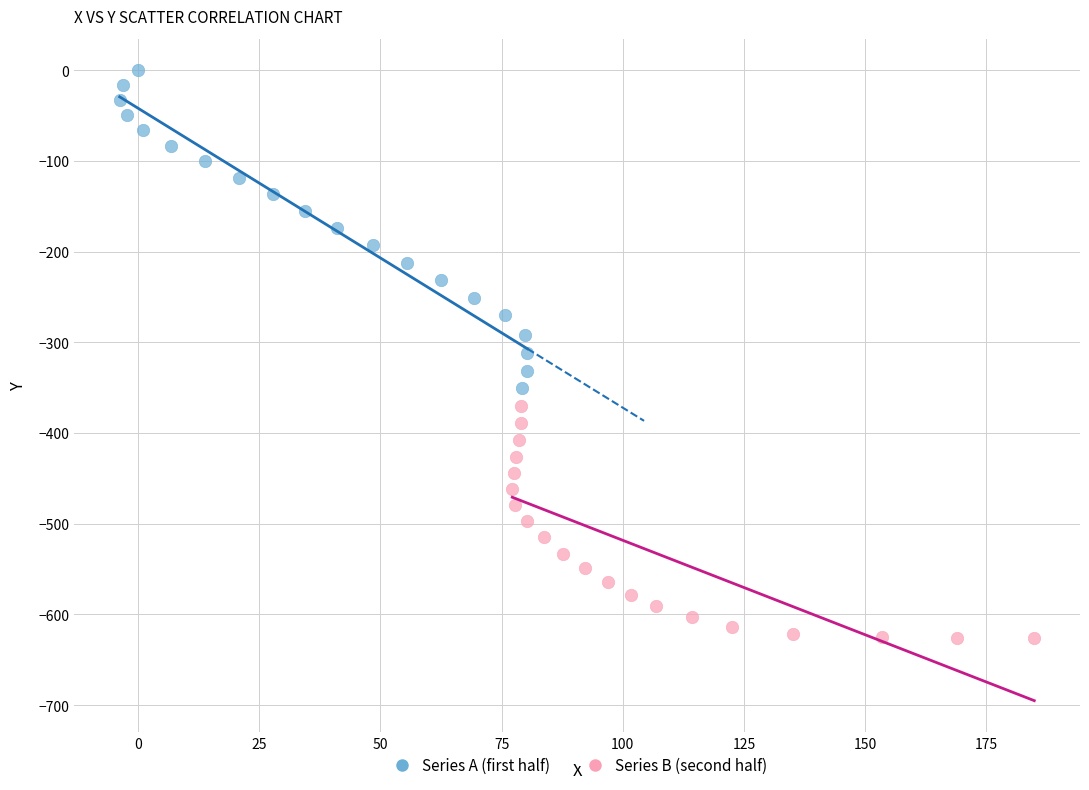

Which series has the largest Y range (max minus min)?

Series A (first half)